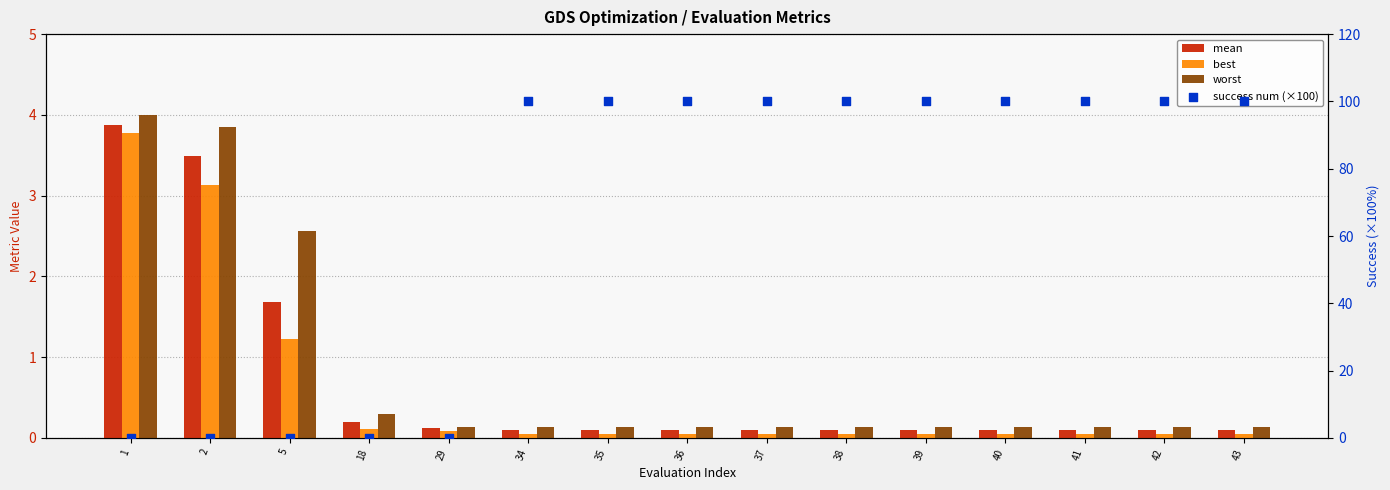

Which series reaches the maximum Y coordinate?

success num (×100)